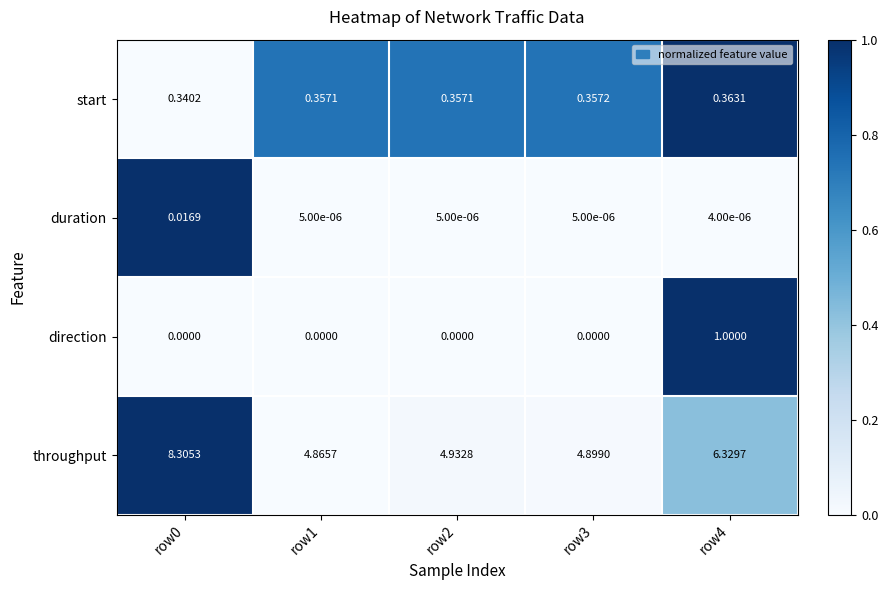

Is the value of duration at row1 greater than the value of direction at row1?

Yes